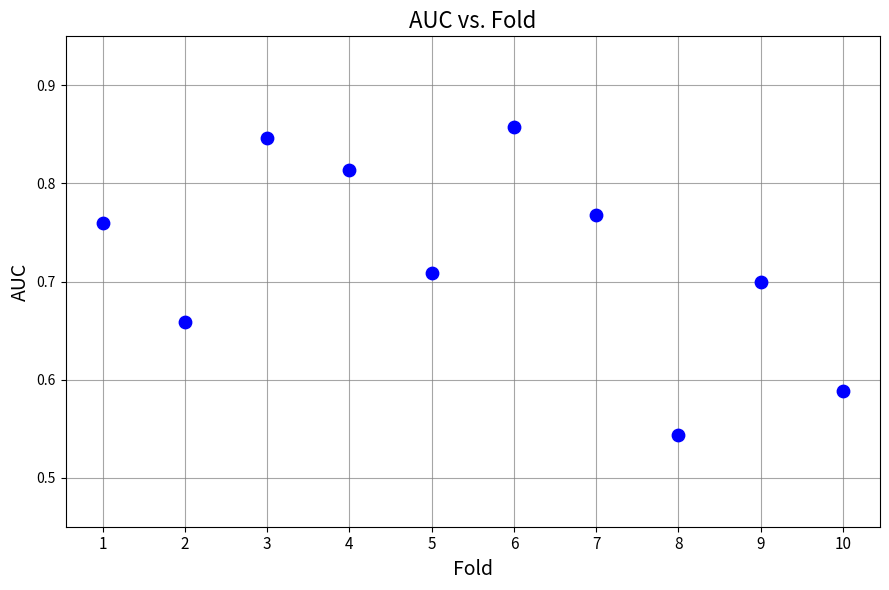

What is the range of Y values (max minus min)?

0.3